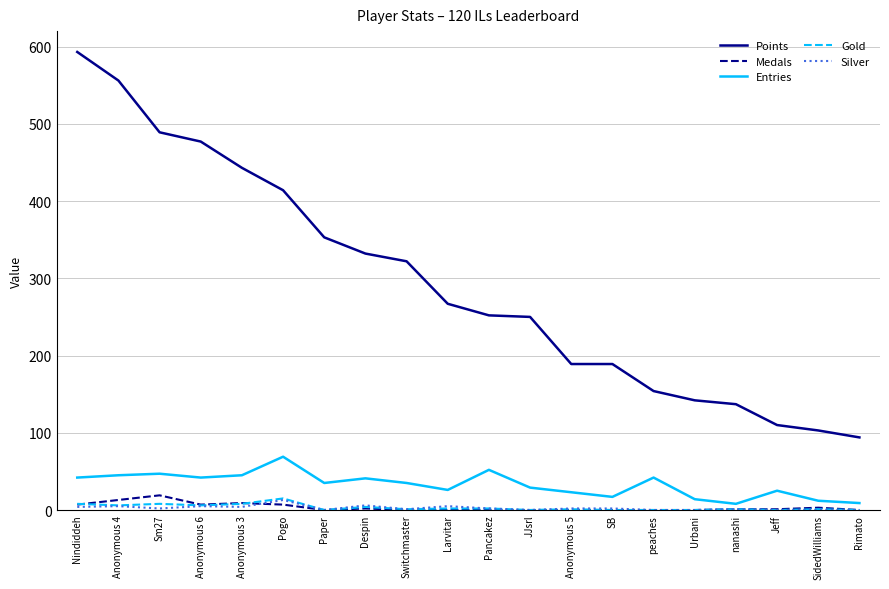

True or false: Gold and Points cross at least once.

False